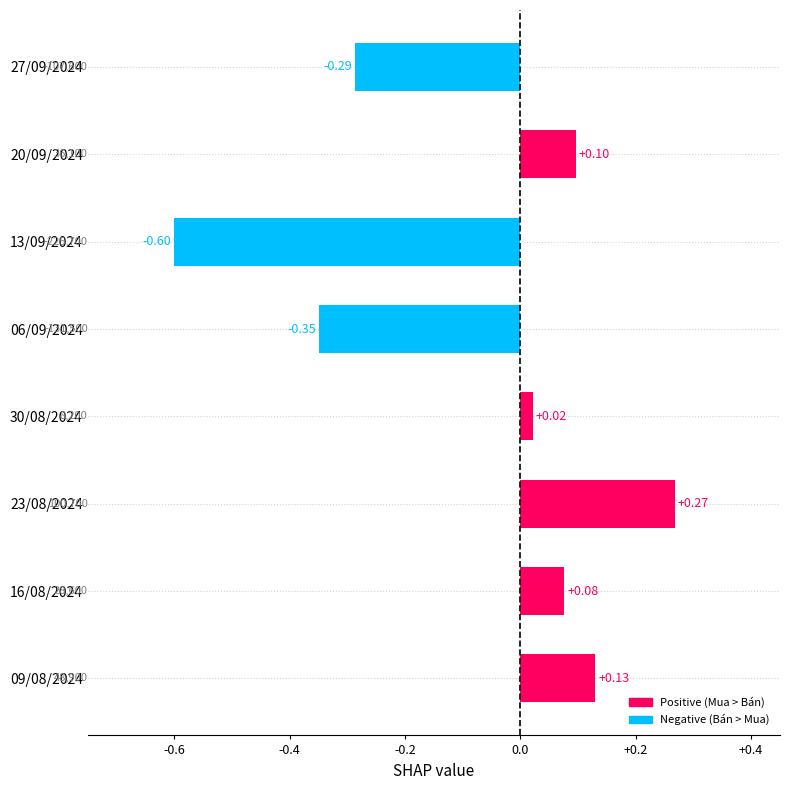

Which has a higher value, 09/08/2024 or 06/09/2024?

09/08/2024